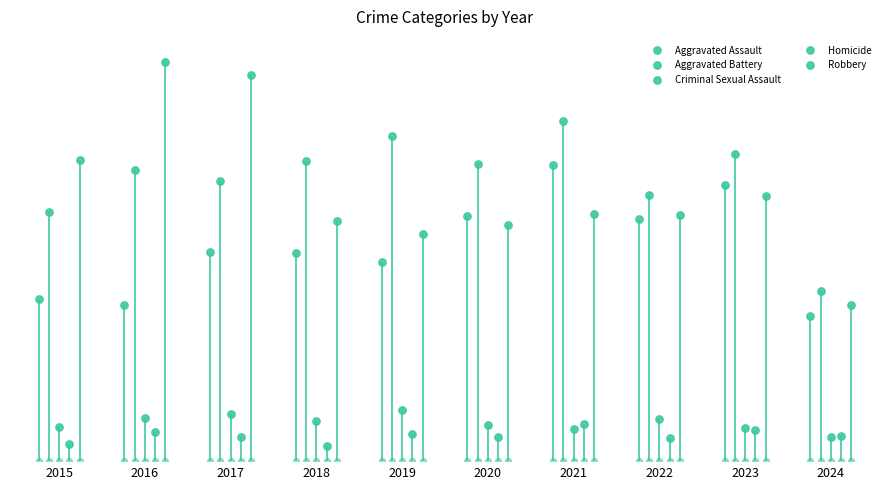

What are all the series names shown in the legend?

Aggravated Assault, Aggravated Battery, Criminal Sexual Assault, Homicide, Robbery